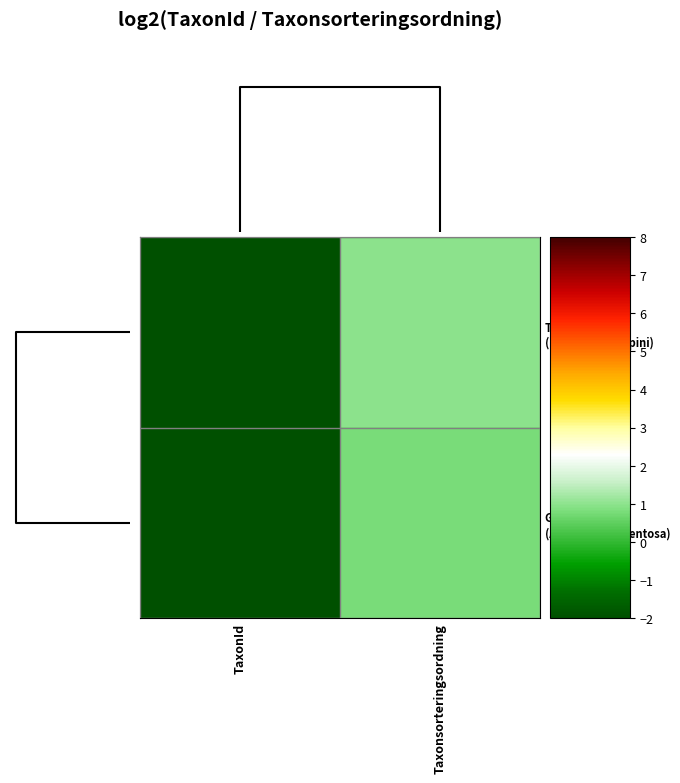

What is the smallest value displayed?

-3.1